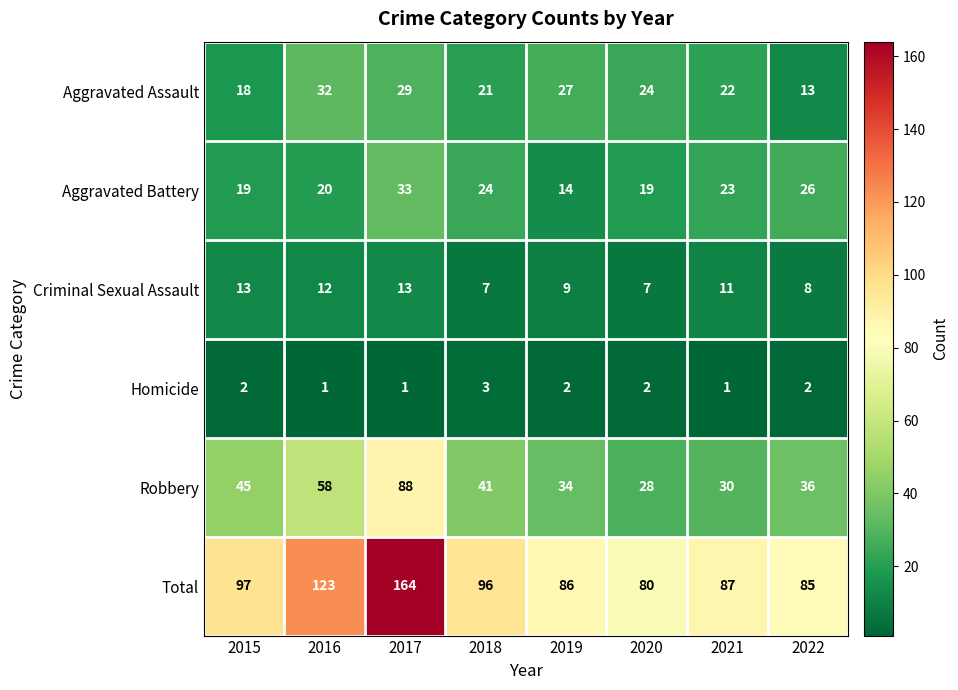

What is the highest value of the Aggravated Assault series?

32